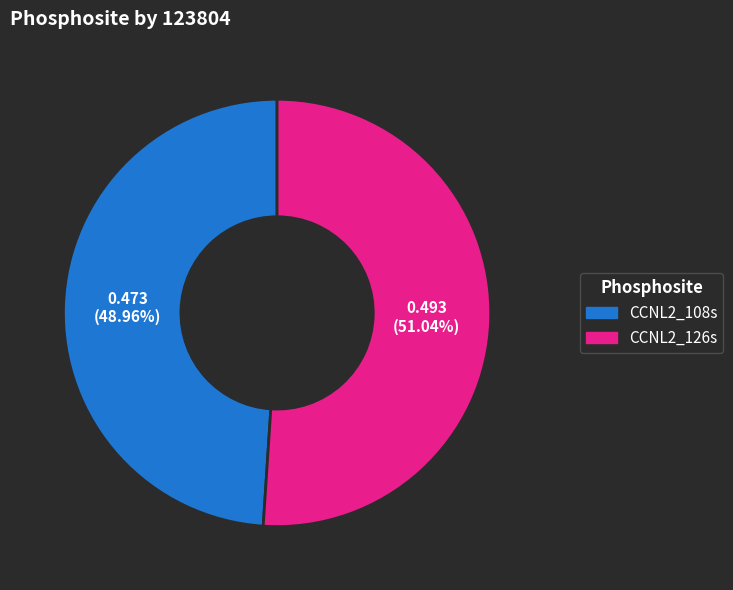

To the nearest percent, what is the average slice percentage?

50%